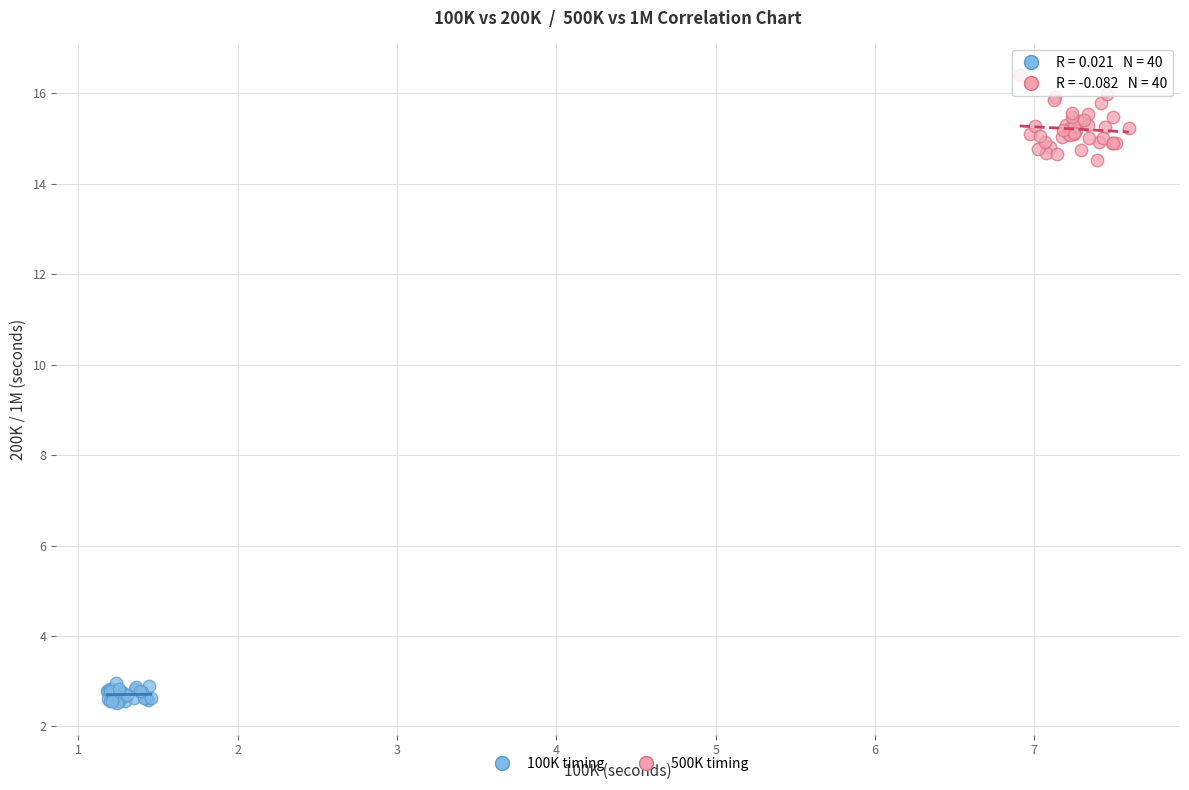

Which series contains the lowest Y value?

100K timing